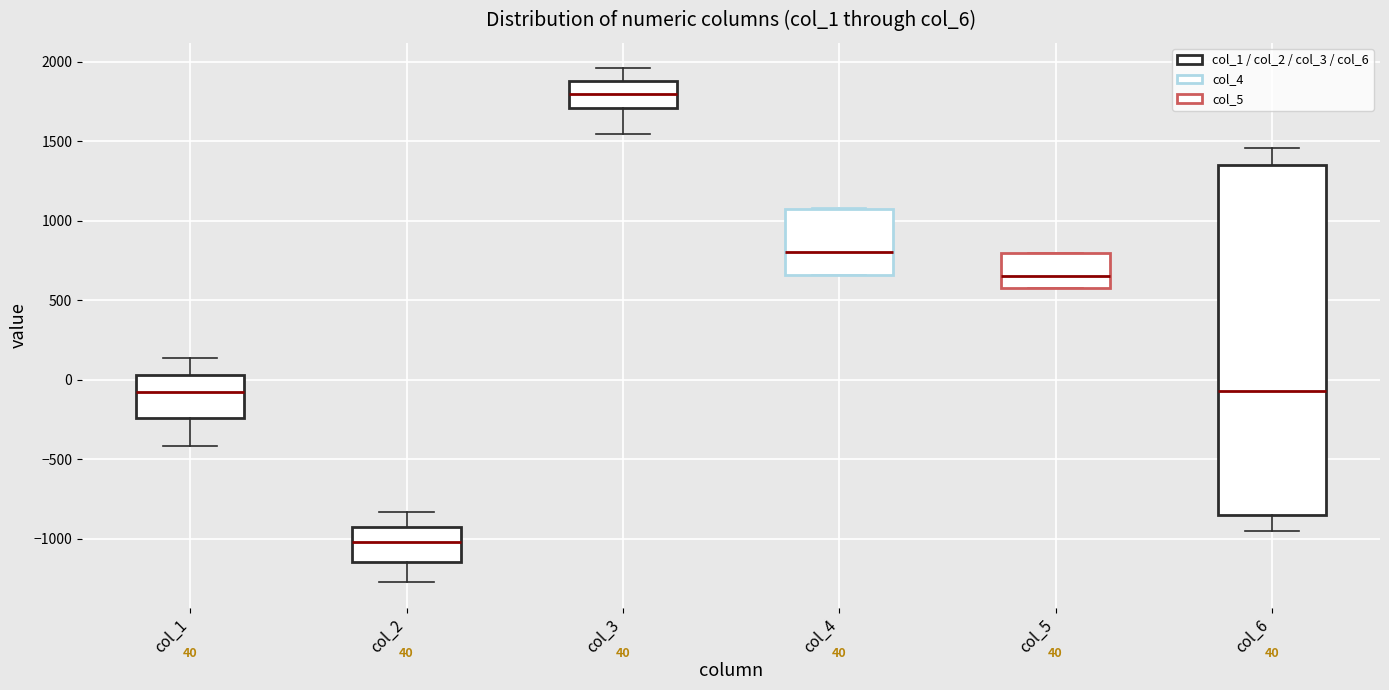

Comparing the boxes themselves (not the whiskers), which one is the tallest?

col_6